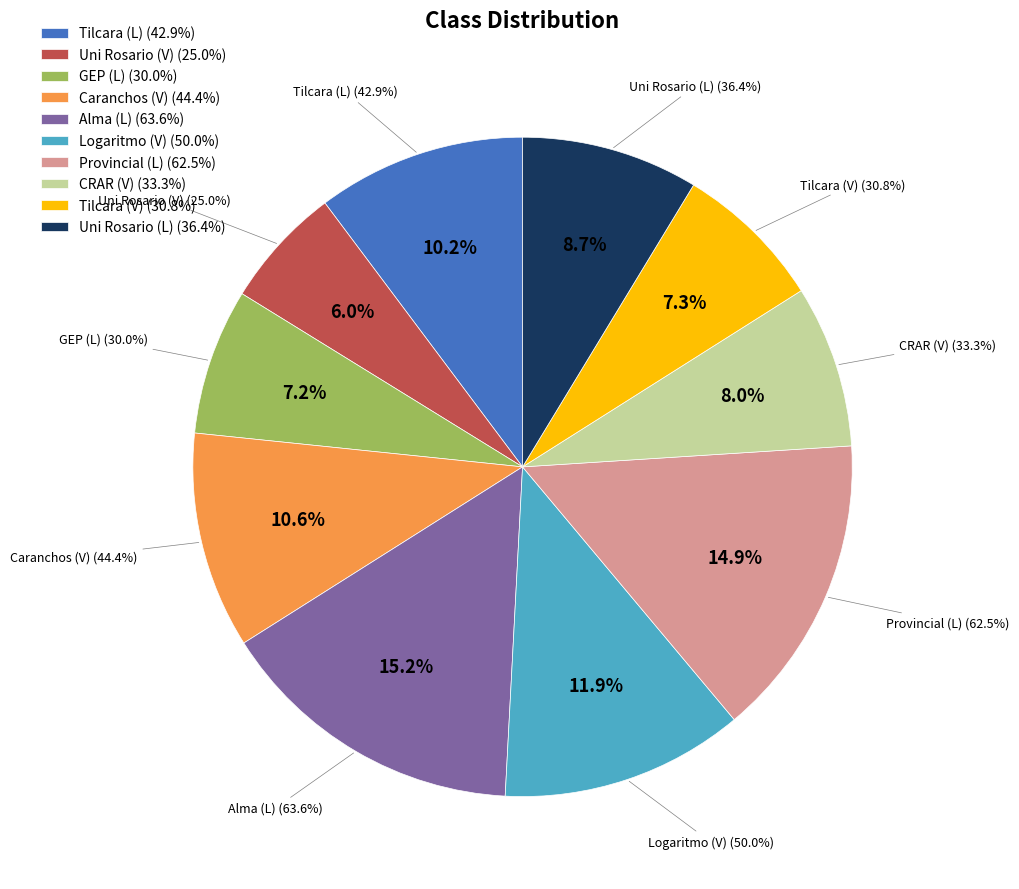

True or false: Tilcara (V) accounts for 7% of the total.

True